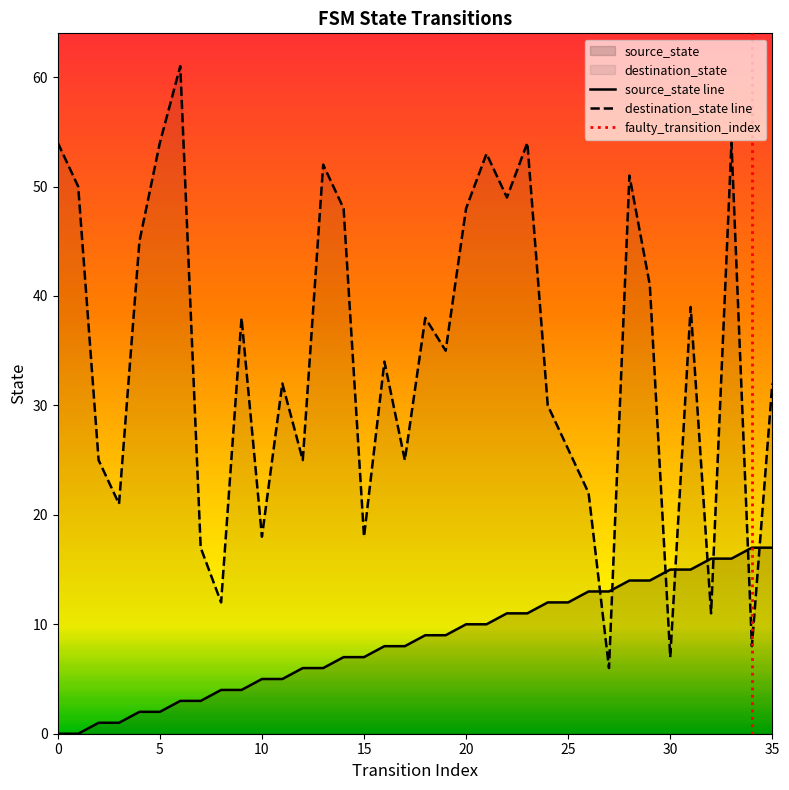

Reading left to right, list all the values displayed in this chart.

source_state: 0=0	1=0	2=1	3=1	4=2	5=2	6=3	7=3	8=4	9=4	10=5	11=5	12=6	13=6	14=7	15=7	16=8	17=8	18=9	19=9	20=10	21=10	22=11	23=11	24=12	25=12	26=13	27=13	28=14	29=14	30=15	31=15	32=16	33=16	34=17	35=17
destination_state: 0=54	1=50	2=25	3=21	4=45	5=54	6=61	7=17	8=12	9=38	10=18	11=32	12=25	13=52	14=48	15=18	16=34	17=25	18=38	19=35	20=48	21=53	22=49	23=54	24=30	25=26	26=22	27=6	28=51	29=41	30=7	31=39	32=11	33=54	34=8	35=32